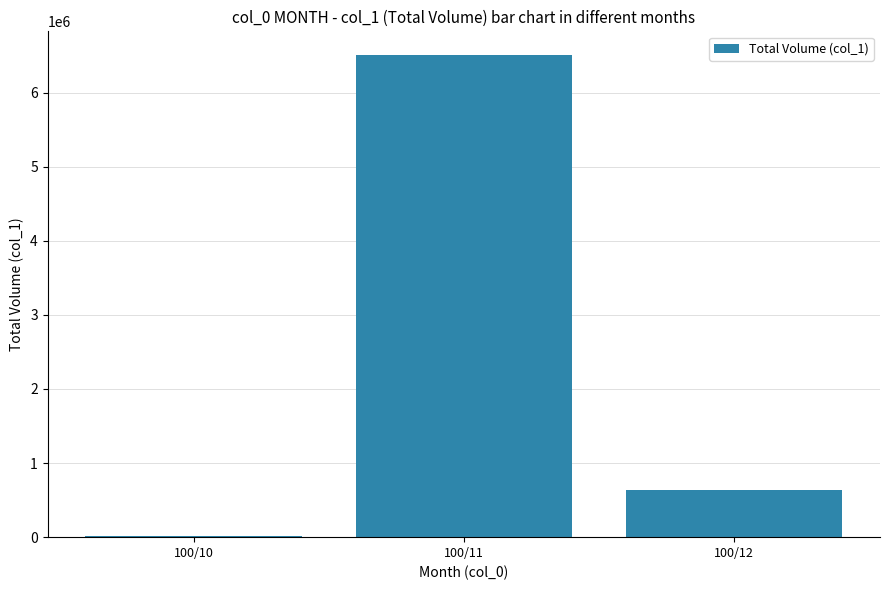

Count the number of data series in this chart.

1